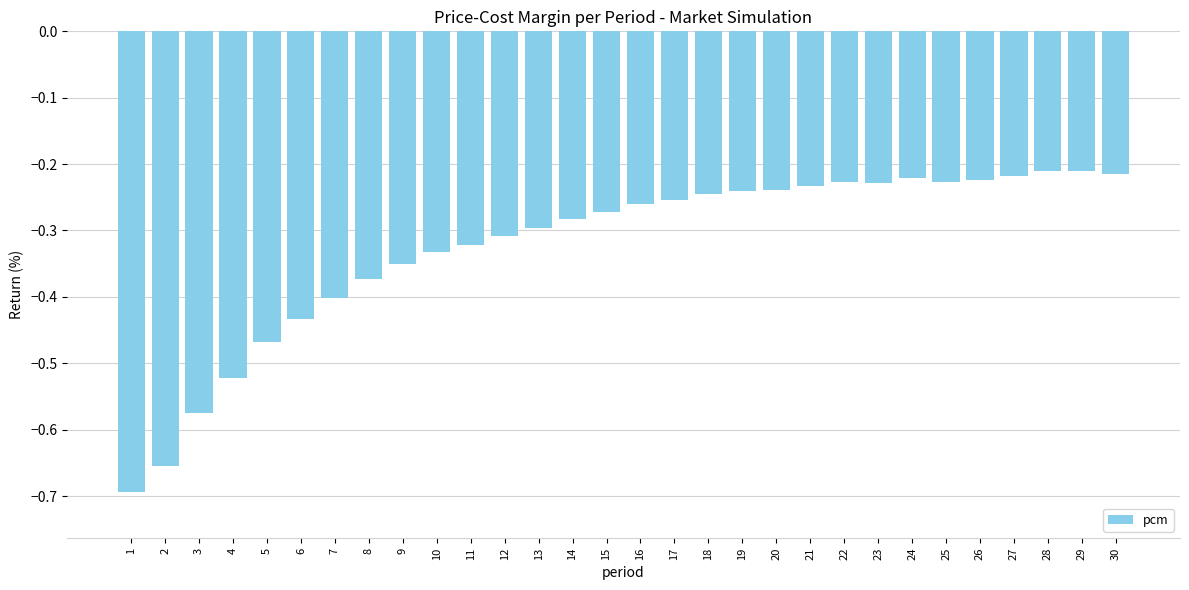

What is the sum of all values?

-9.7